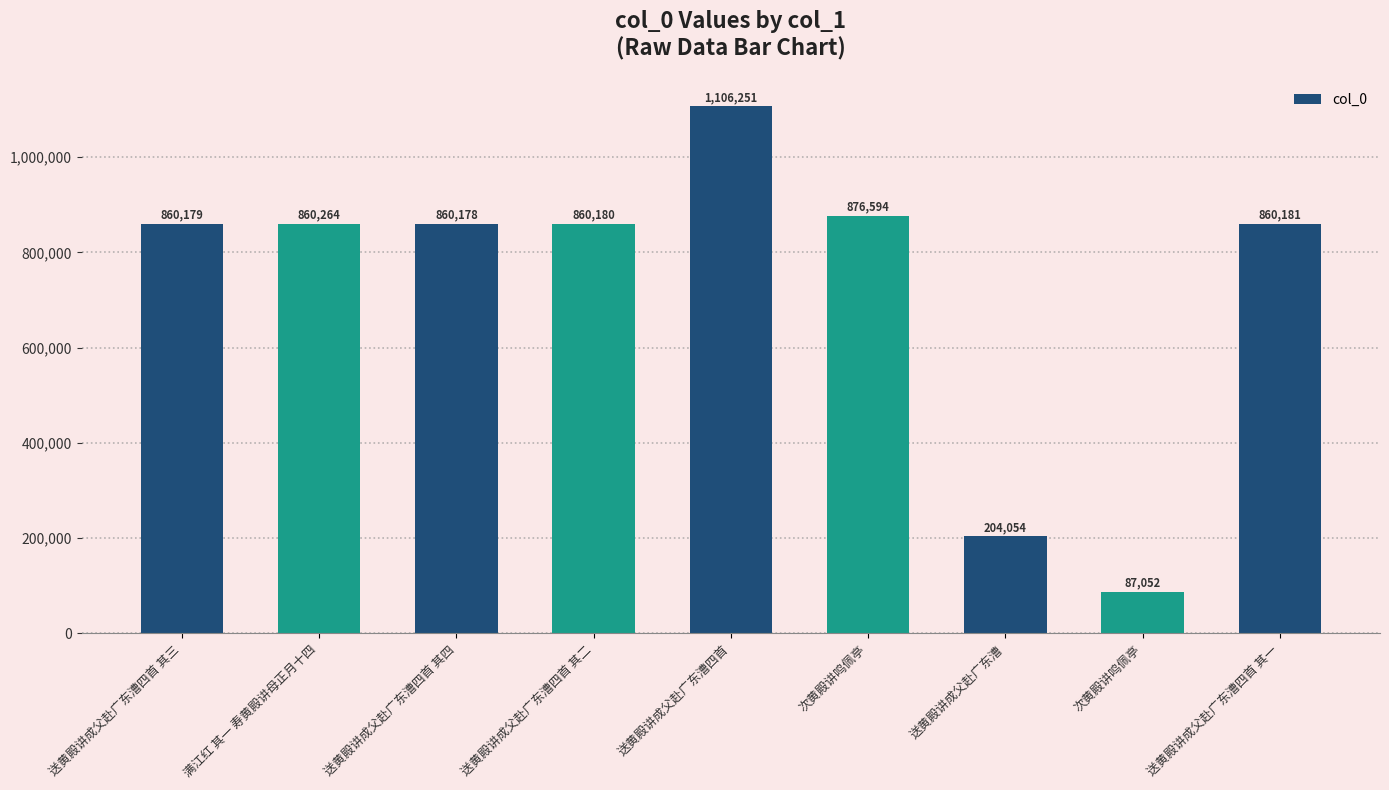

Is it true that the value at 送黄殿讲成父赴广东漕四首 其一 is 860181?

True